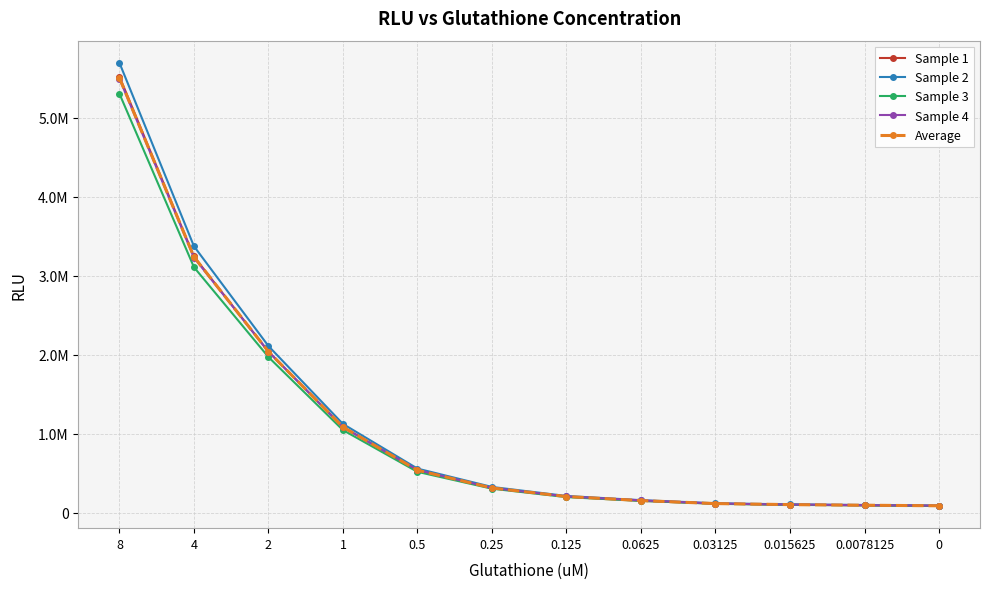

What is the difference between the maximum and minimum values in the Sample 4 series?

5401155.0